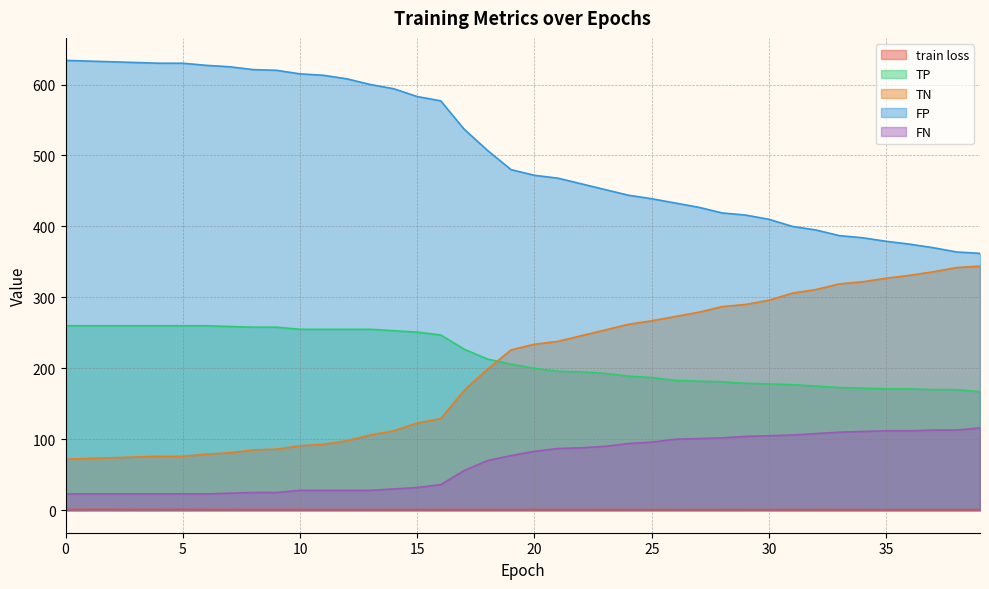

What is the approximate value of FP at 36?

375.0